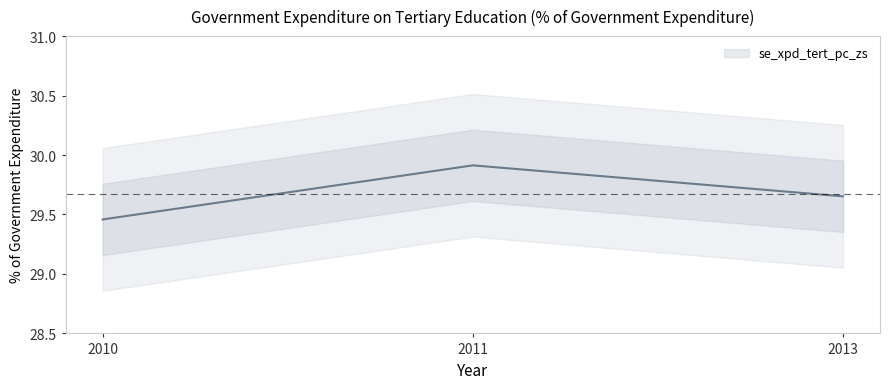

What is the value of the 2nd point from the left?

29.9